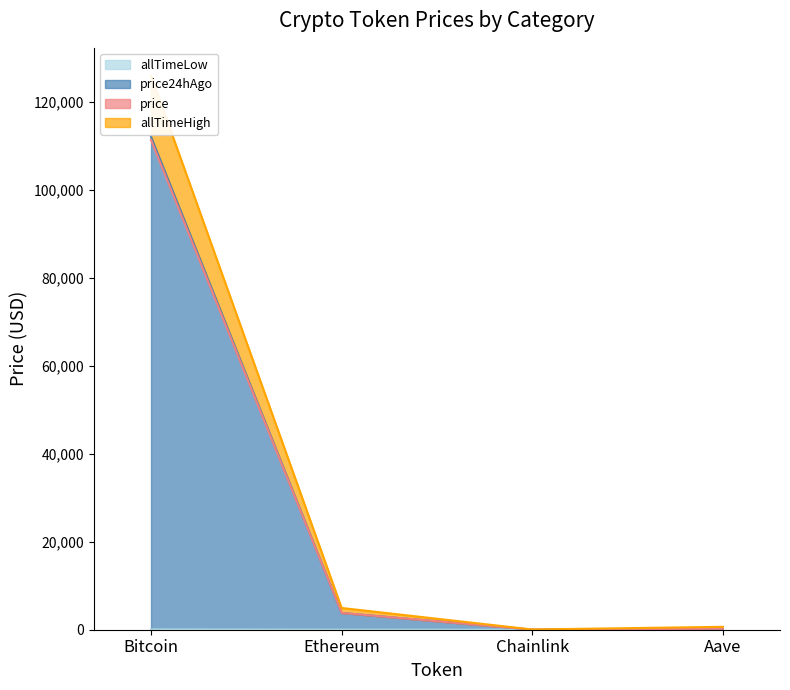

Does the chart display data point markers on the line(s)?

No